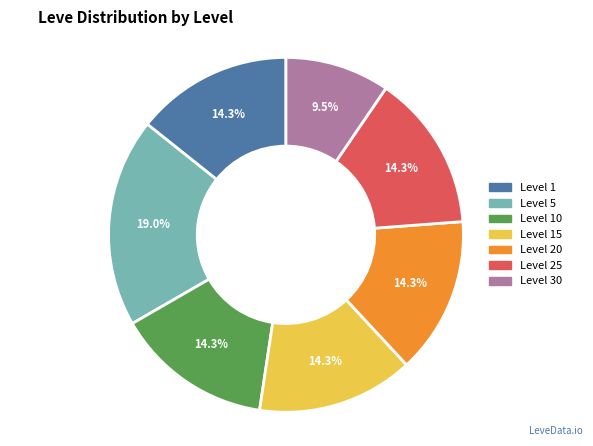

Does any single category account for the majority?

No